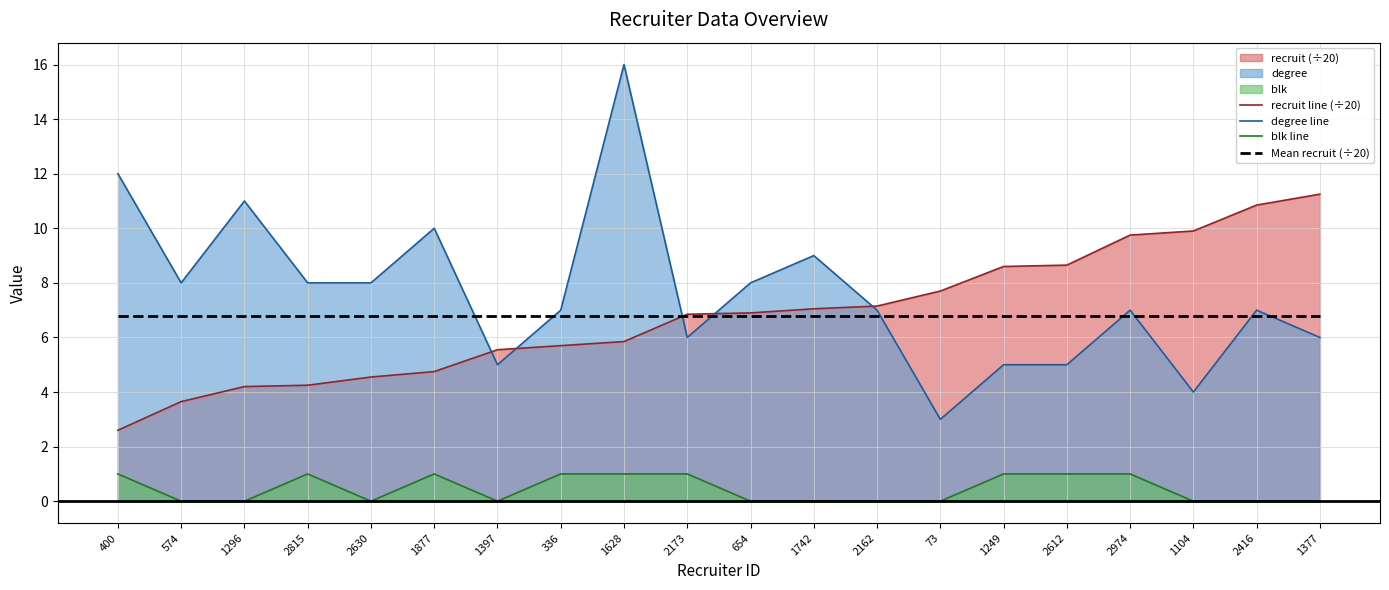

In degree line, how many points are lower than both neighbors (excluding endpoints)?

5